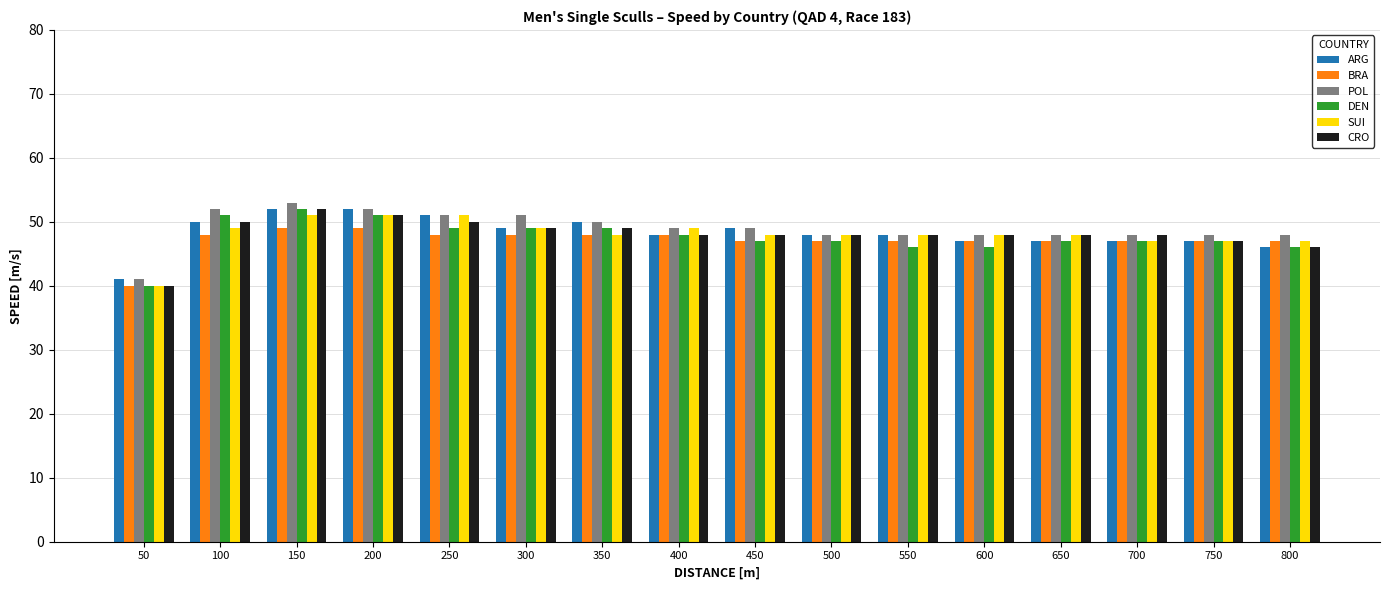

The SUI series shows 79 at 550. True or false?

False